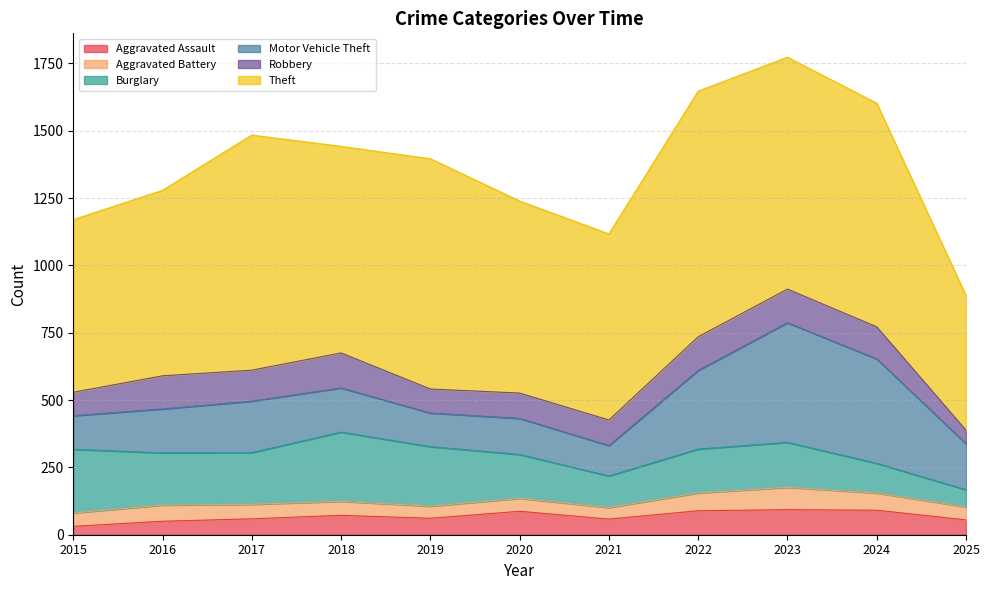

What is the sum of the Aggravated Battery values at 2025 and 2019?

93